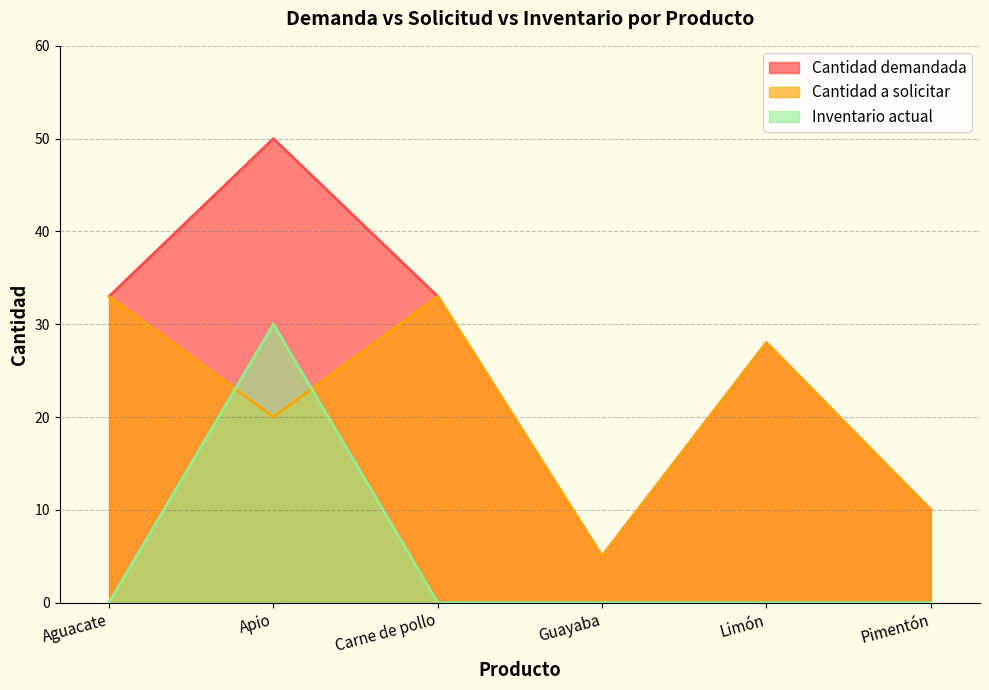

The value of cantidad_demandada at Pimentón is 18. True or false?

False